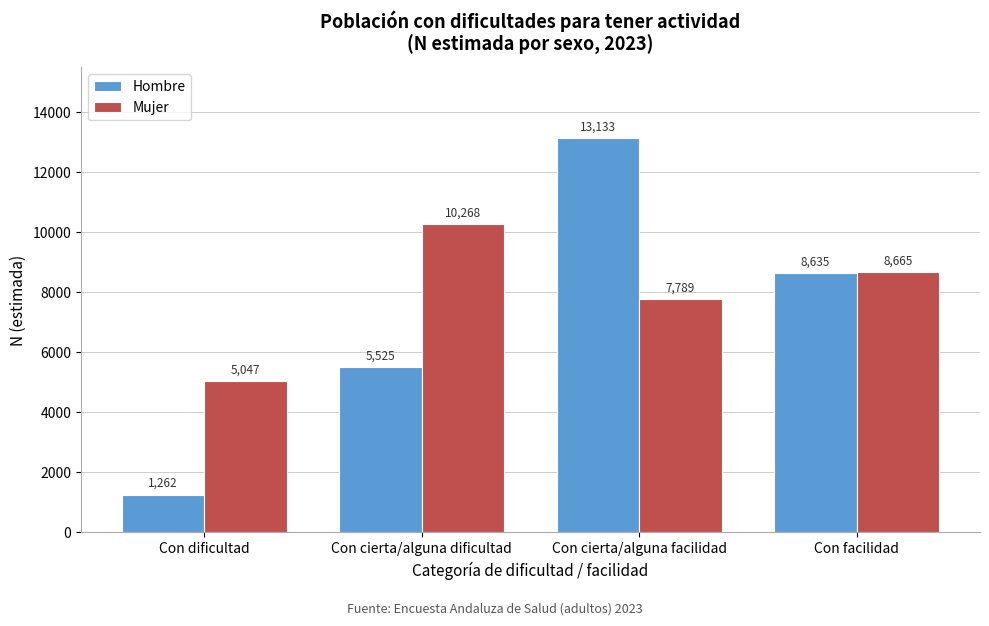

Reading left to right, list all the values displayed in this chart.

Hombre: 1262	5525	13133	8635
Mujer: 5047	10268	7789	8665